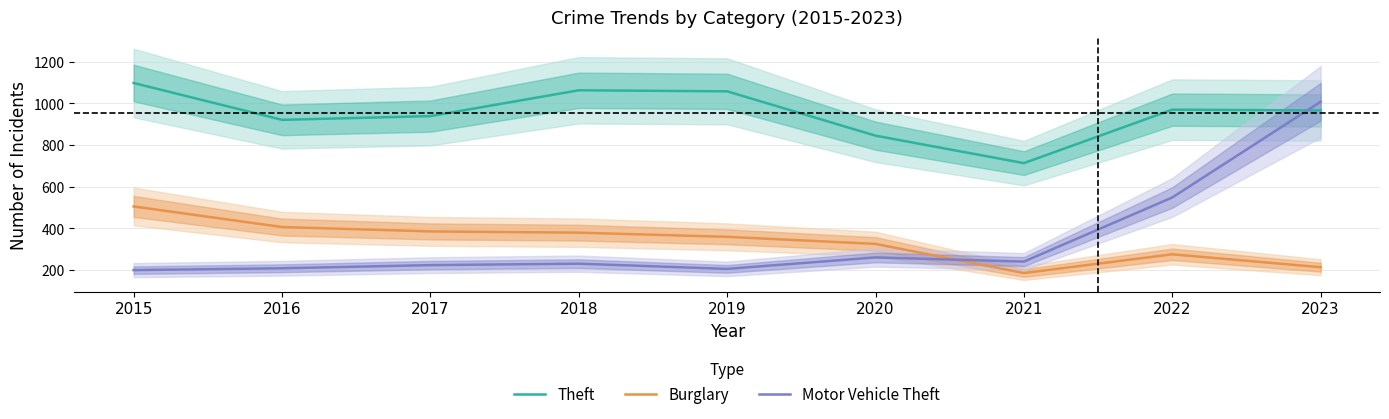

Reading left to right, list all the values displayed in this chart.

Theft: 1098	921	939	1063	1058	845	713	970	966
Burglary: 505	406	385	379	359	325	185	275	213
Motor Vehicle Theft: 199	208	223	230	205	260	240	548	1008